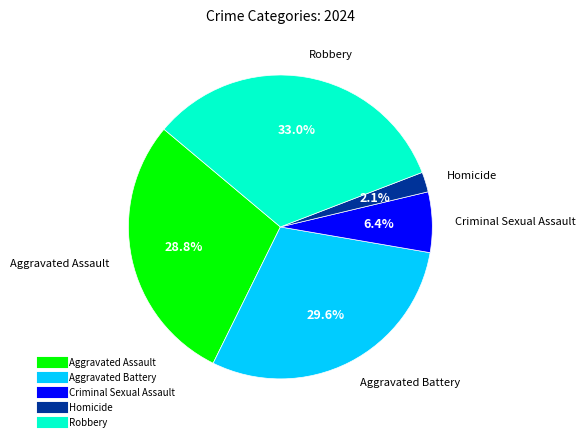

Is it true that Robbery is 33% of the pie?

True